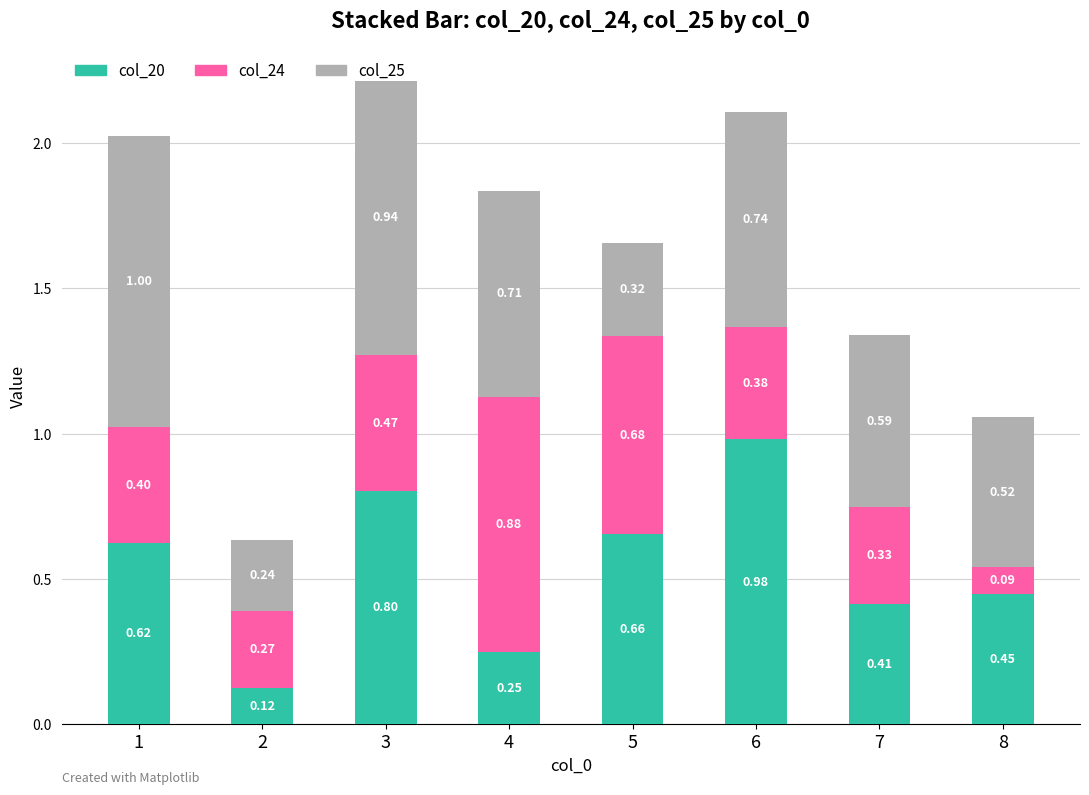

At which category is the sum across all series the highest?

3